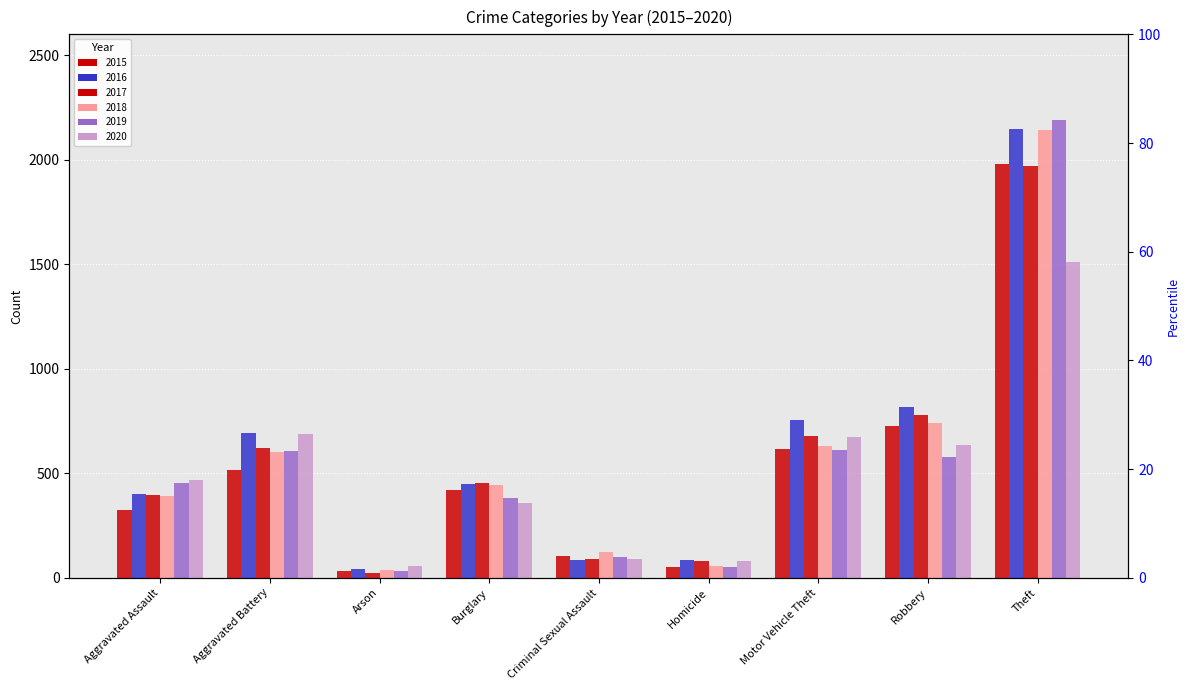

At which label is 2016 closest to 1094?

Robbery